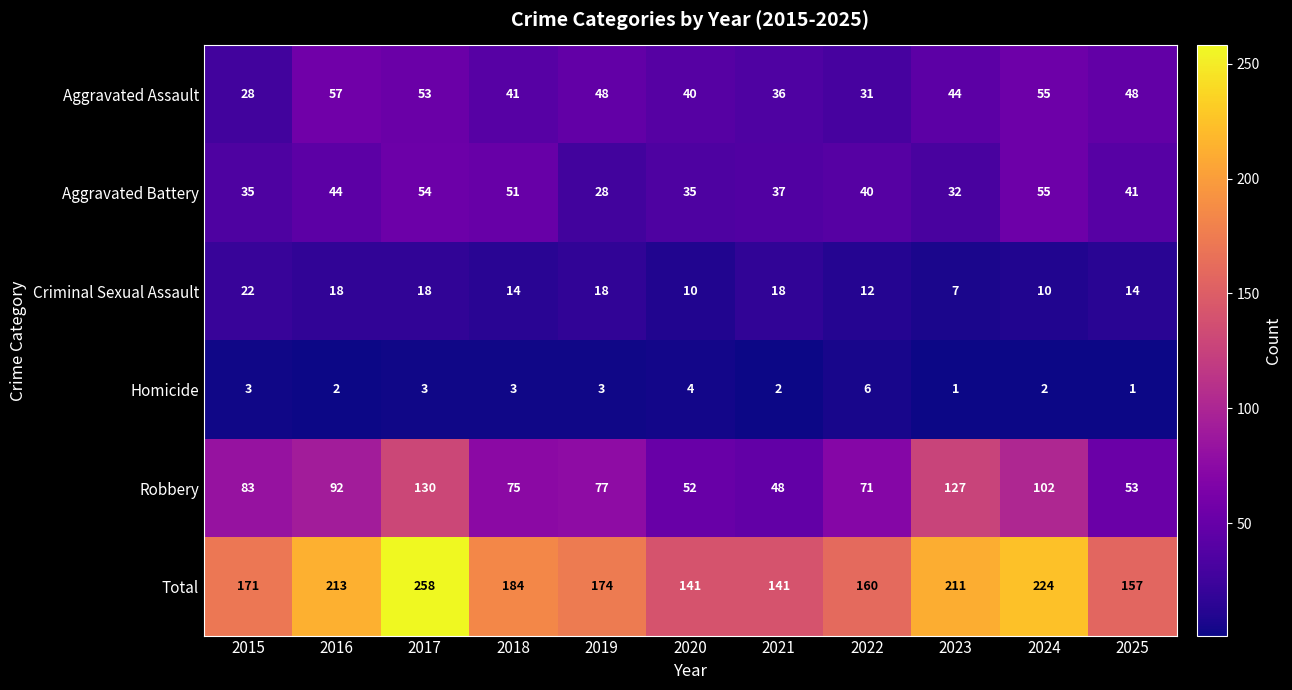

At how many categories does at least one series exceed 113?

11